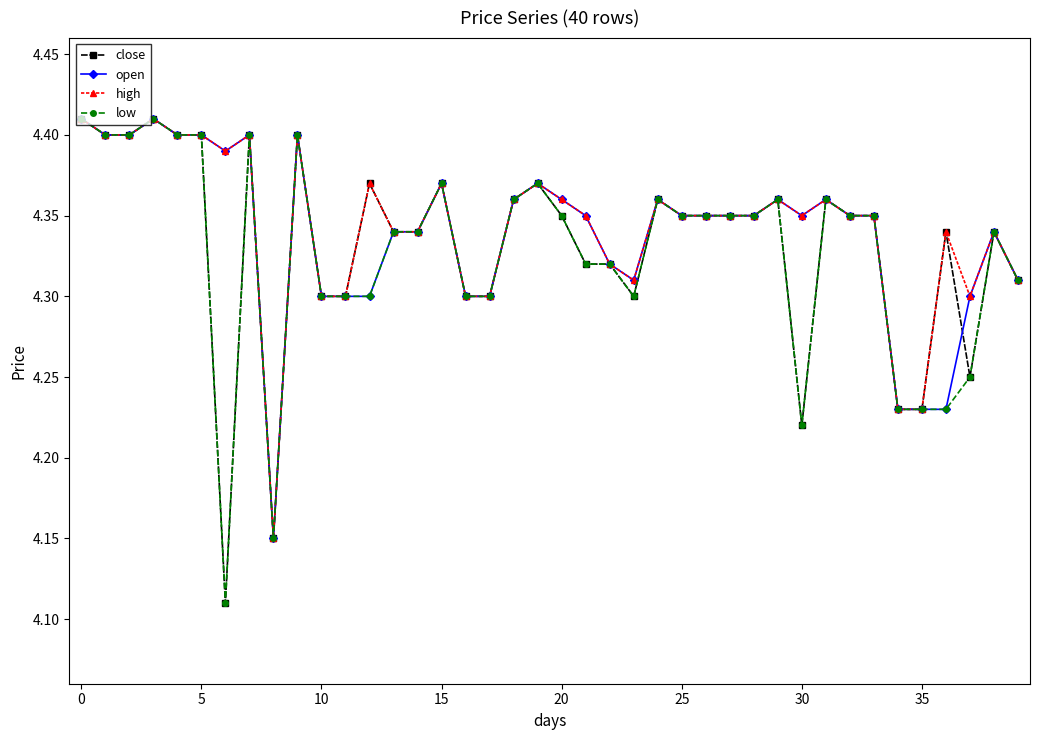

At how many categories does at least one series exceed 4?

40